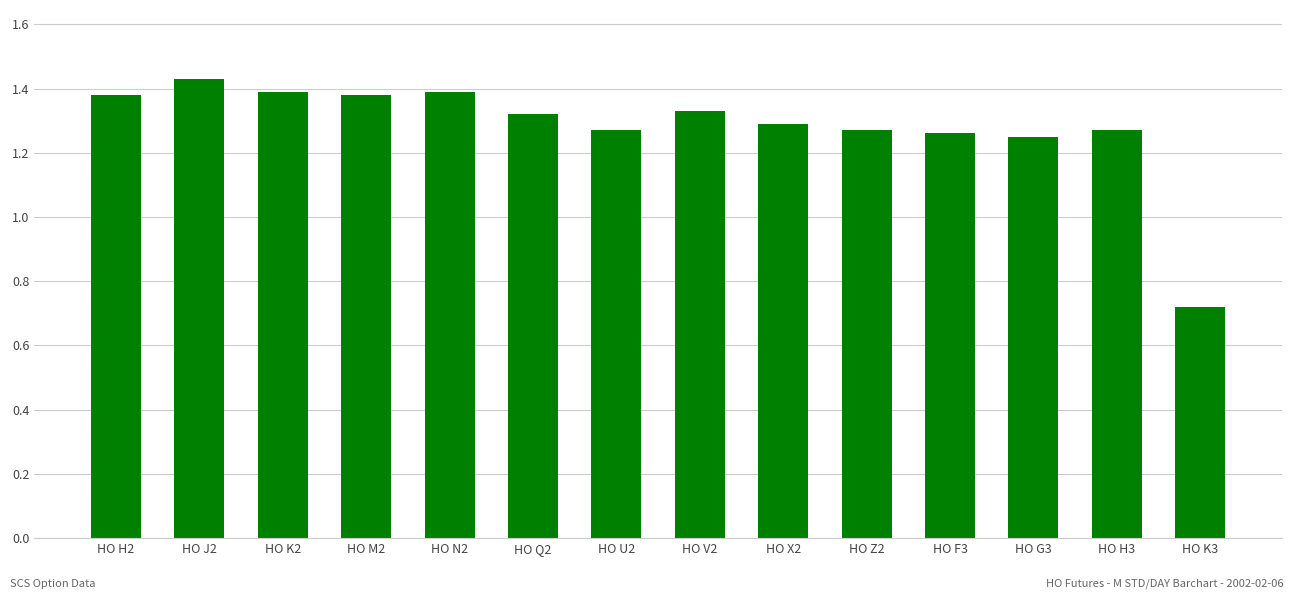

Are the bars horizontal?

No